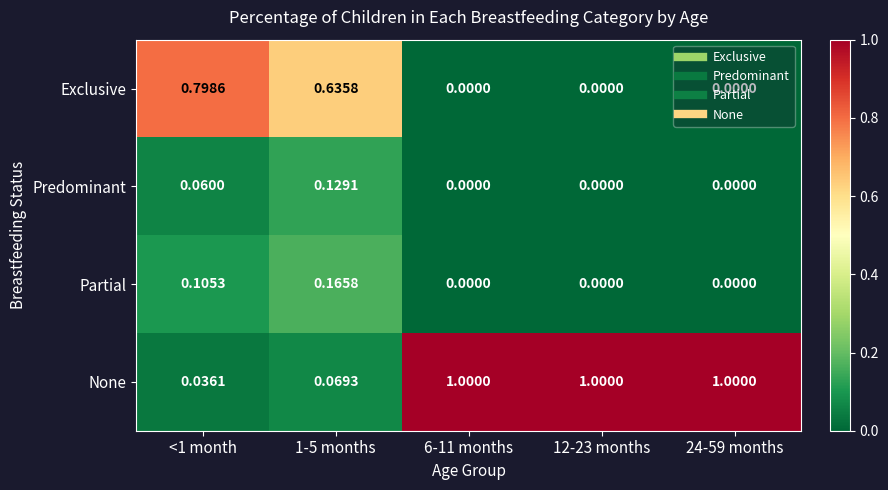

Which series changed the most between 1-5 months and 12-23 months?

None